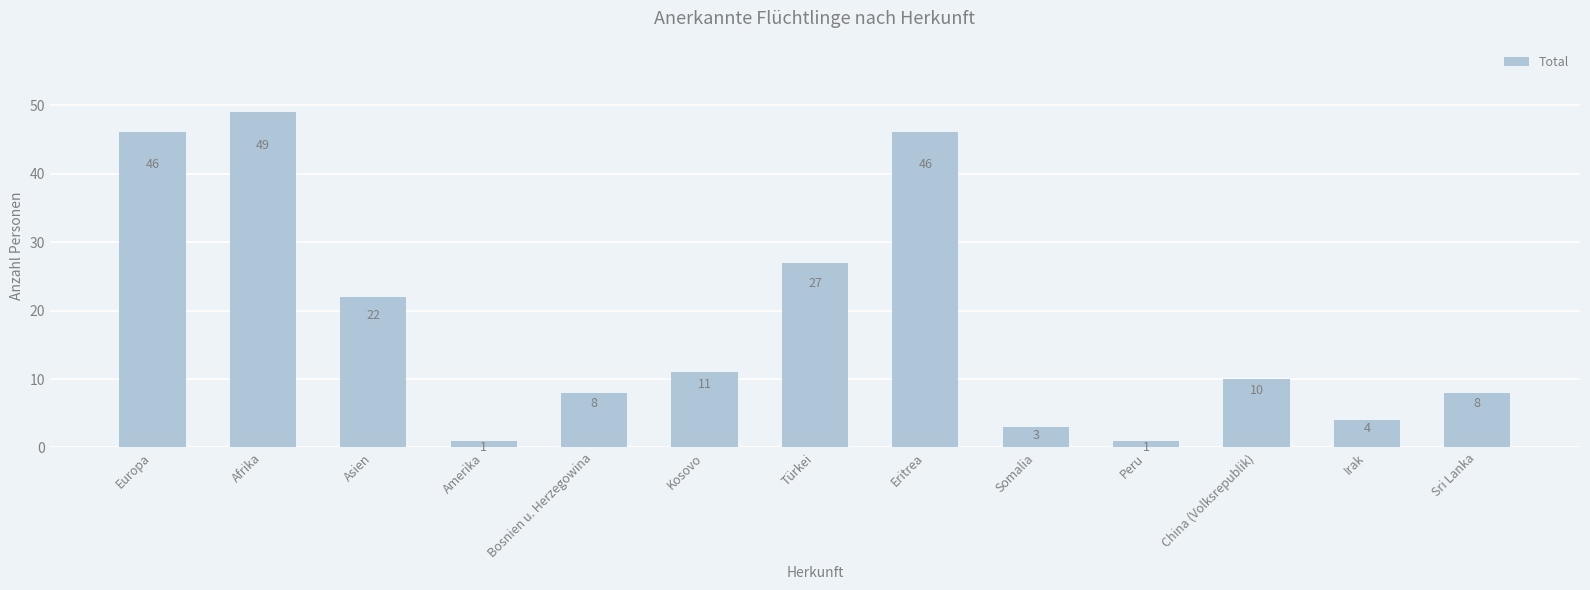

Reading right to left, extract all data points from this chart.

Sri Lanka=8	Irak=4	China (Volksrepublik)=10	Peru=1	Somalia=3	Eritrea=46	Türkei=27	Kosovo=11	Bosnien u. Herzegowina=8	Amerika=1	Asien=22	Afrika=49	Europa=46